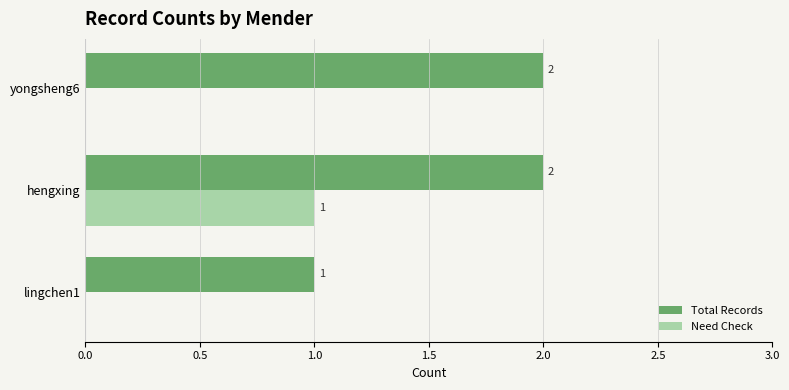

Between lingchen1 and yongsheng6, which series saw the biggest shift?

Total Records